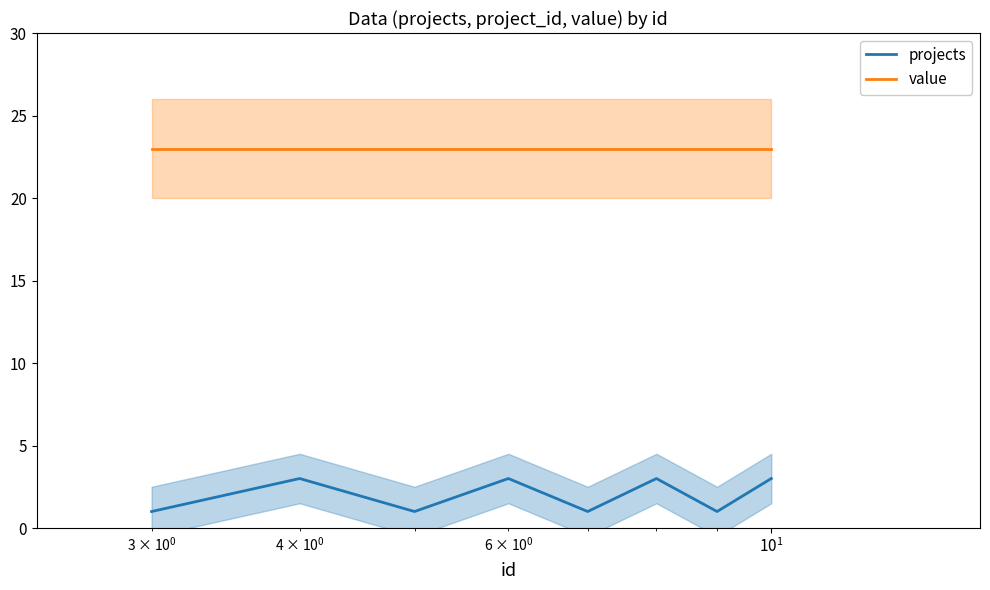

True or false: value and projects intersect in this chart.

False